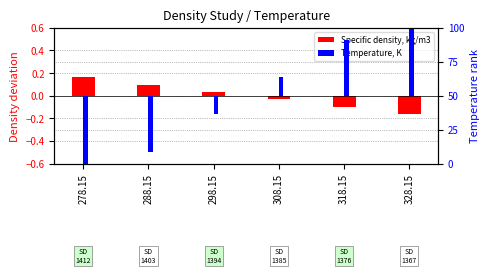

How many values in Temperature, K are below zero?

3